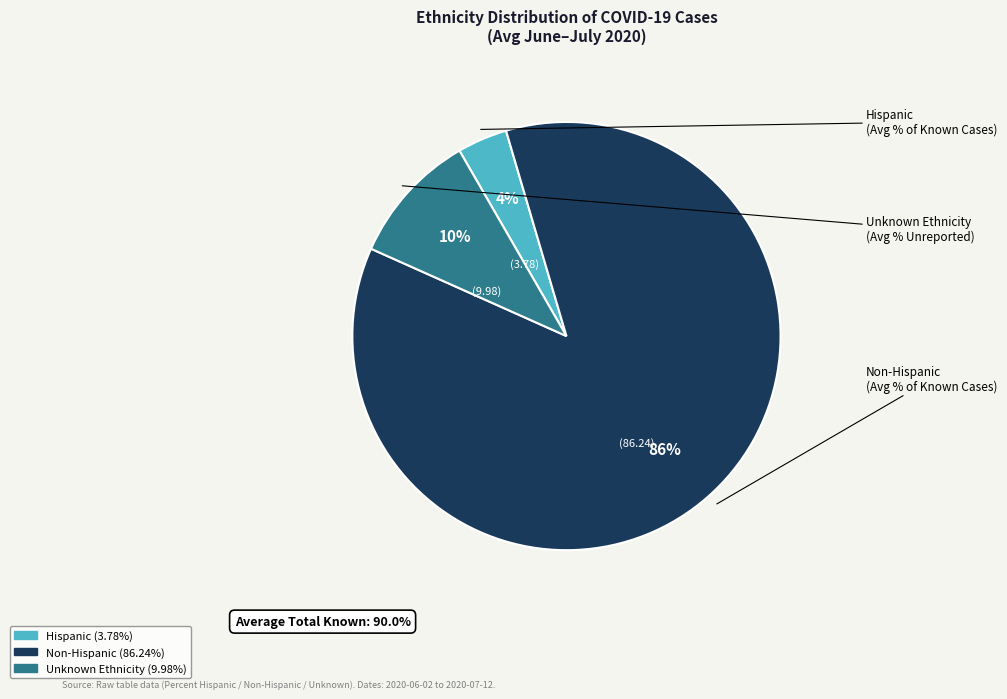

Does any single category account for the majority?

Yes